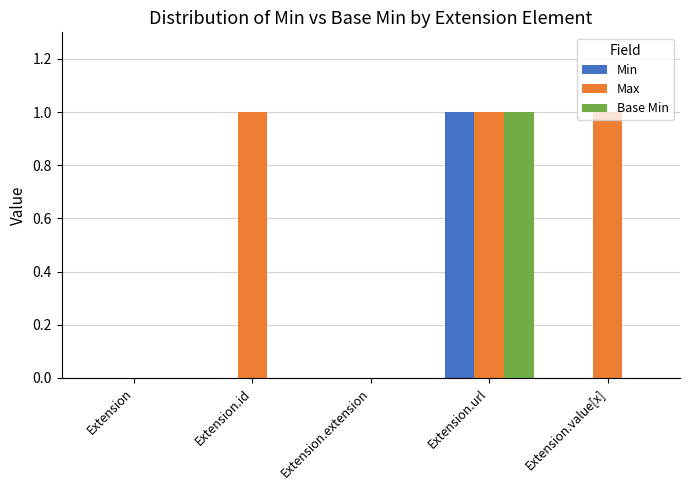

True or false: Base Min has a value of 1 at Extension.extension.

False